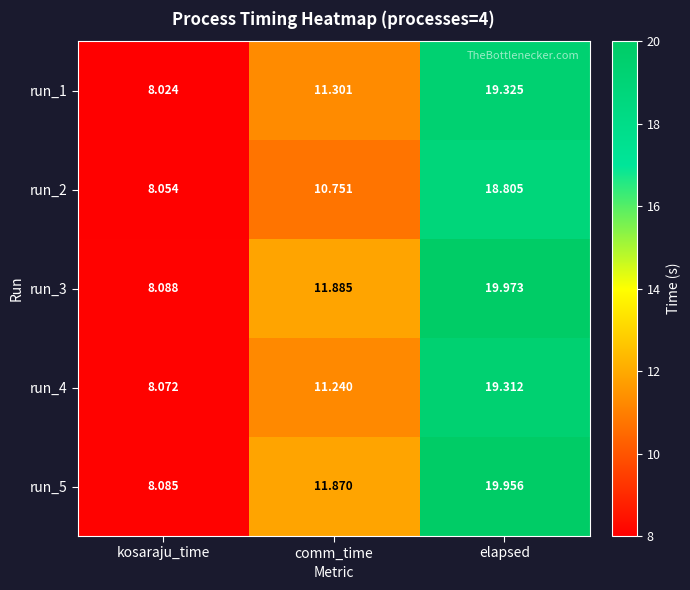

Which category has the highest value across all series?

elapsed